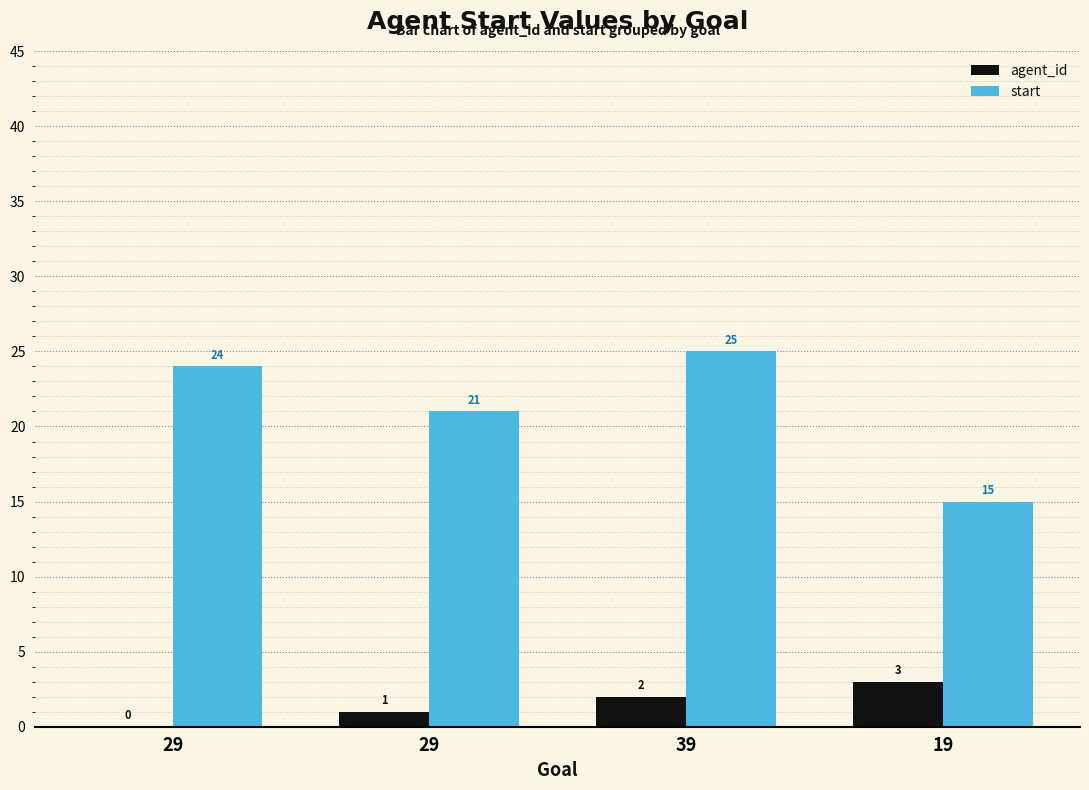

Which category has the highest value across all series?

39